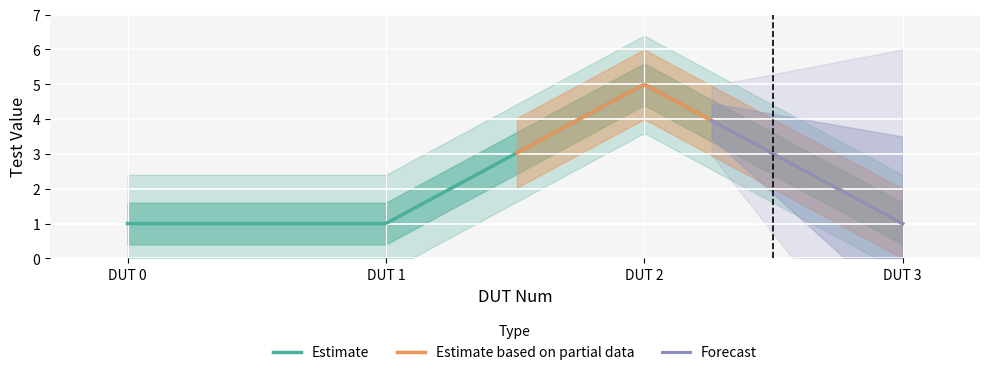

Reading left to right, transcribe all the data shown in this chart.

1	1	5	1